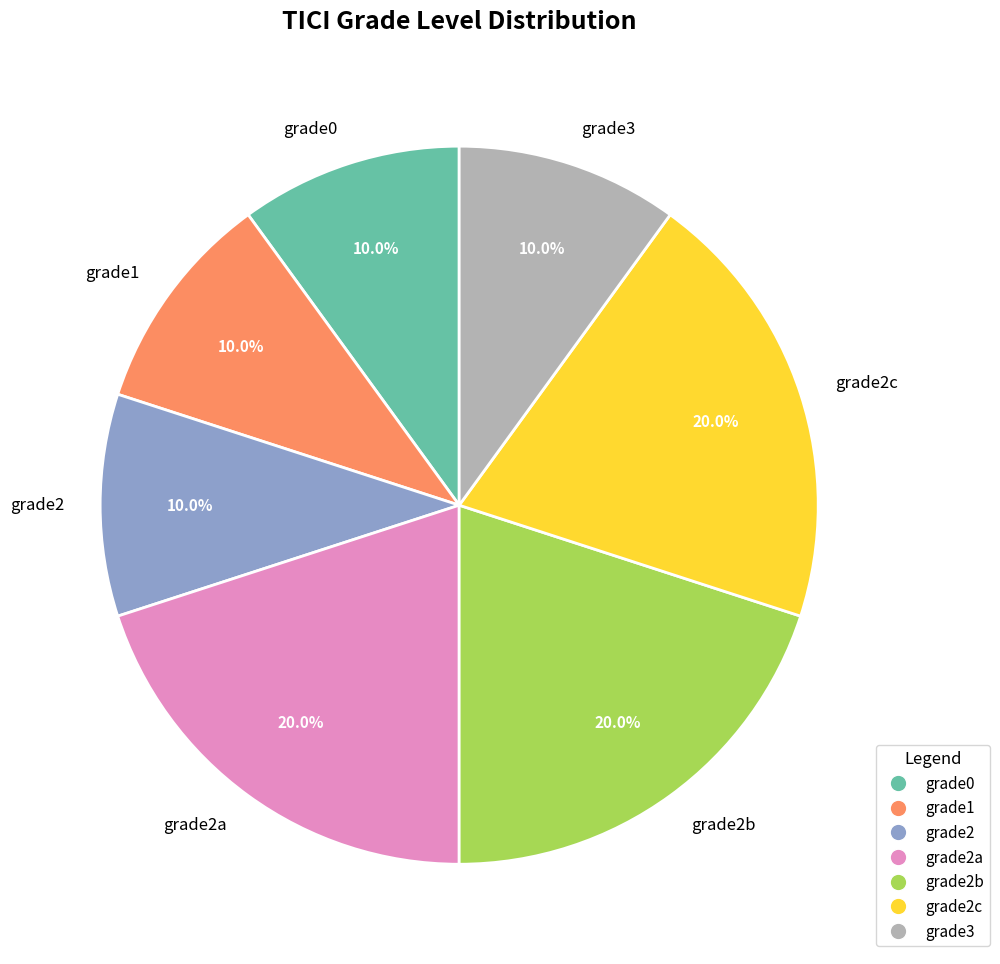

To the nearest percent, what is the difference between the largest and smallest slice percentages?

10%